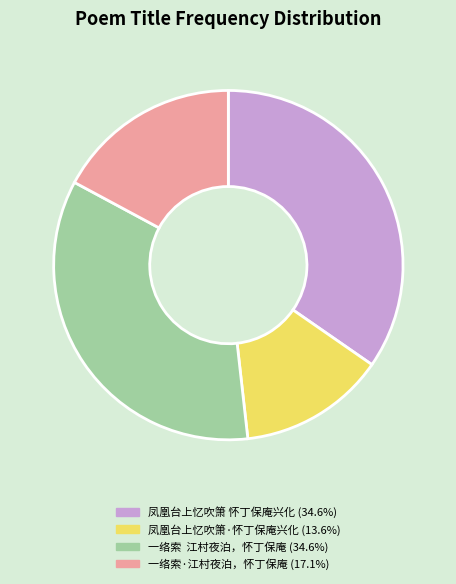

The 凤凰台上忆吹箫·怀丁保庵兴化 slice represents 14% of the pie. True or false?

True